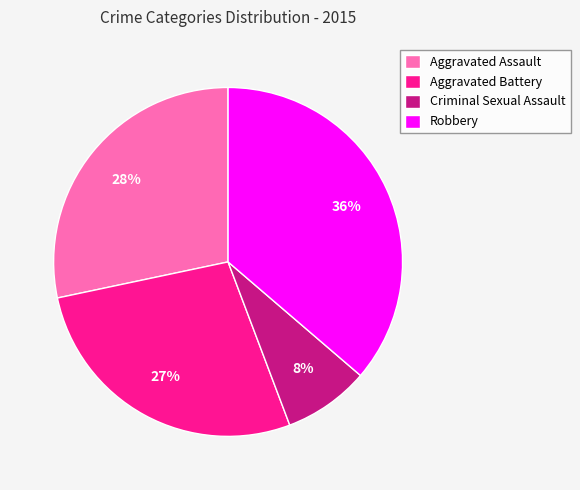

How many segments does this pie chart have?

4